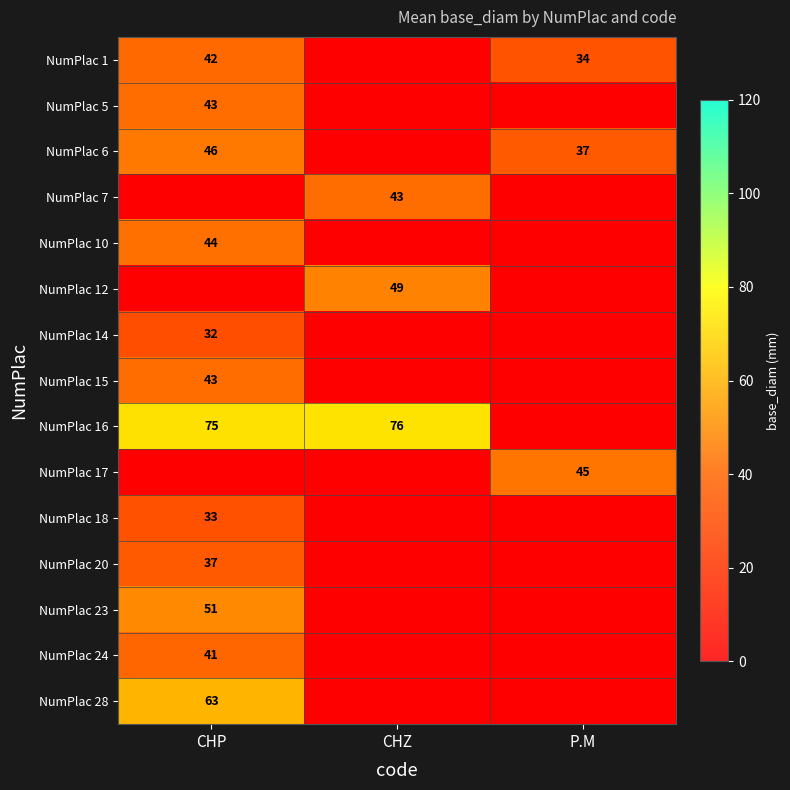

What is the spread (max minus min) of values at CHP?

43.0